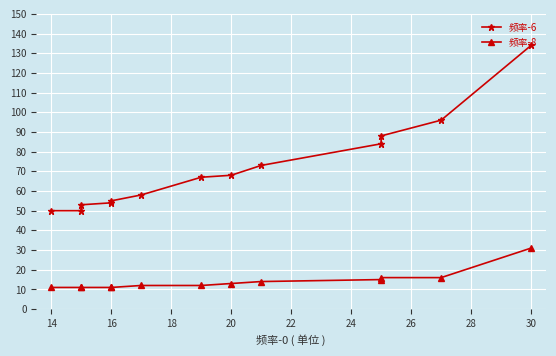

What is the highest value of the 频率-6 series?

134